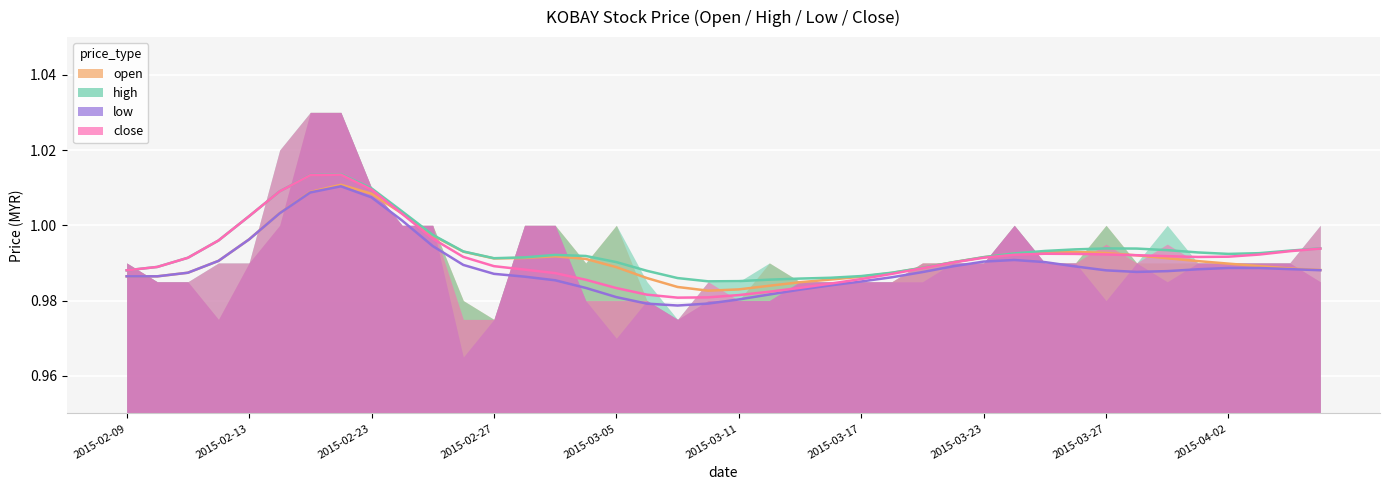

True or false: high and low intersect in this chart.

False